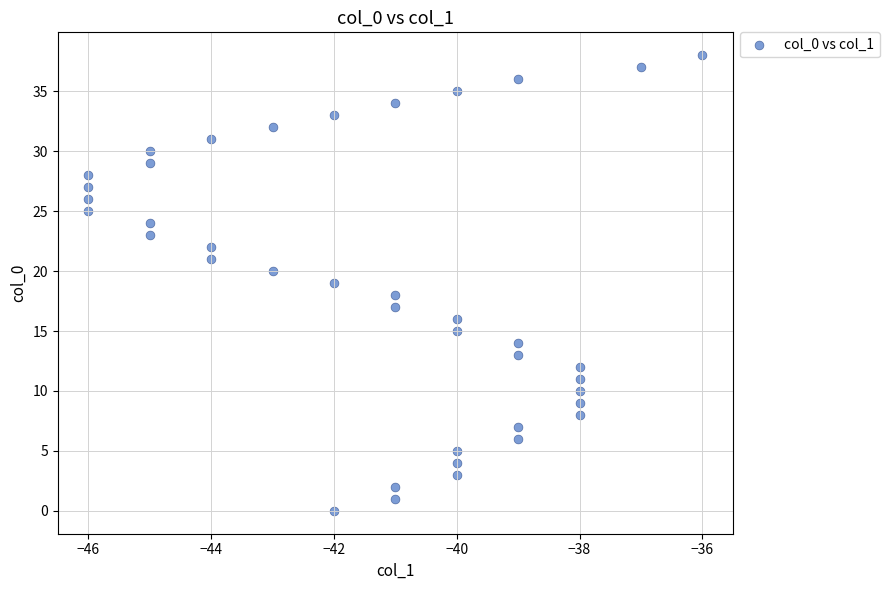

How many points are shown in the scatter plot?

39